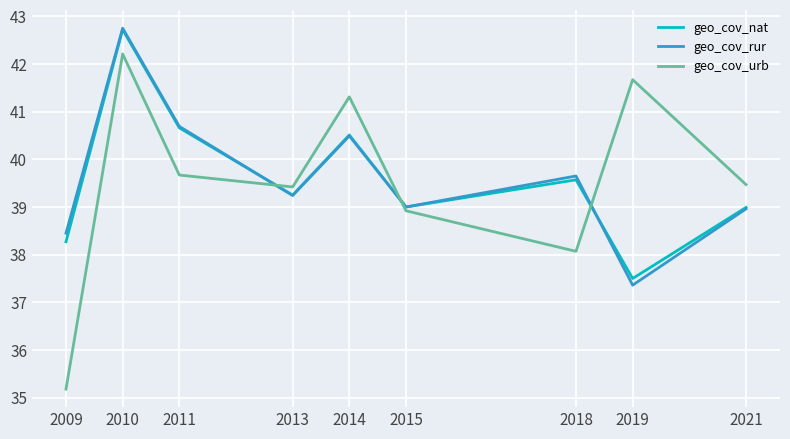

What is the smallest value displayed?

35.2